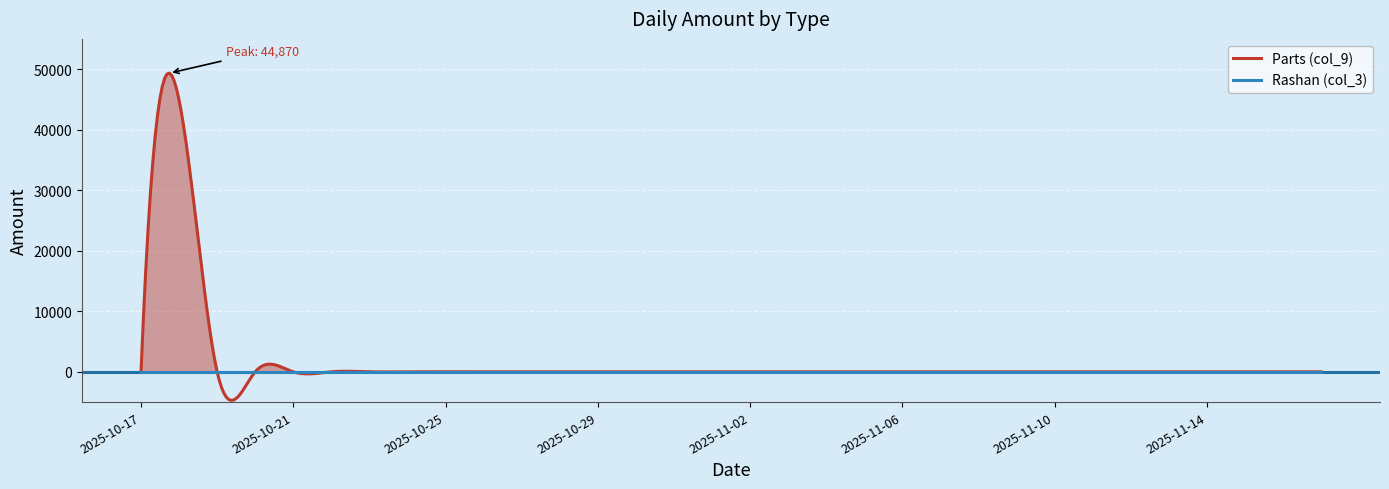

Reading left to right, what are all the values shown in this chart?

Parts (col_9): 0	44870	0	0	0	0	0	0	0	0	0	0	0	0	0	0	0	0	0	0	0	0	0	0	0	0	0	0	0	0	0	0
Rashan (col_3): 0	0	0	0	0	0	0	0	0	0	0	0	0	0	0	0	0	0	0	0	0	0	0	0	0	0	0	0	0	0	0	0